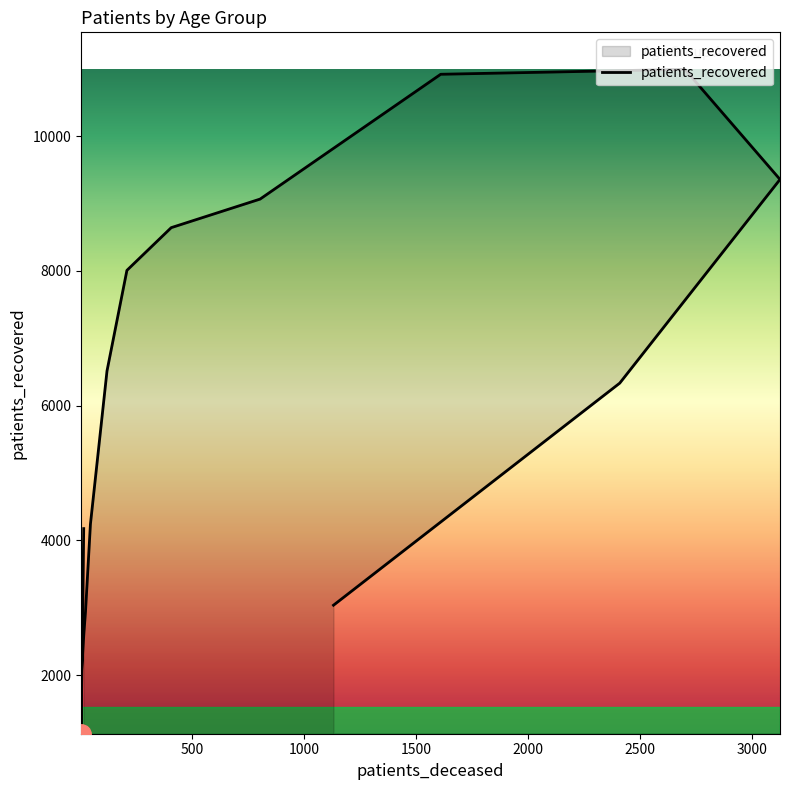

What is the difference between the maximum and minimum values?

9863